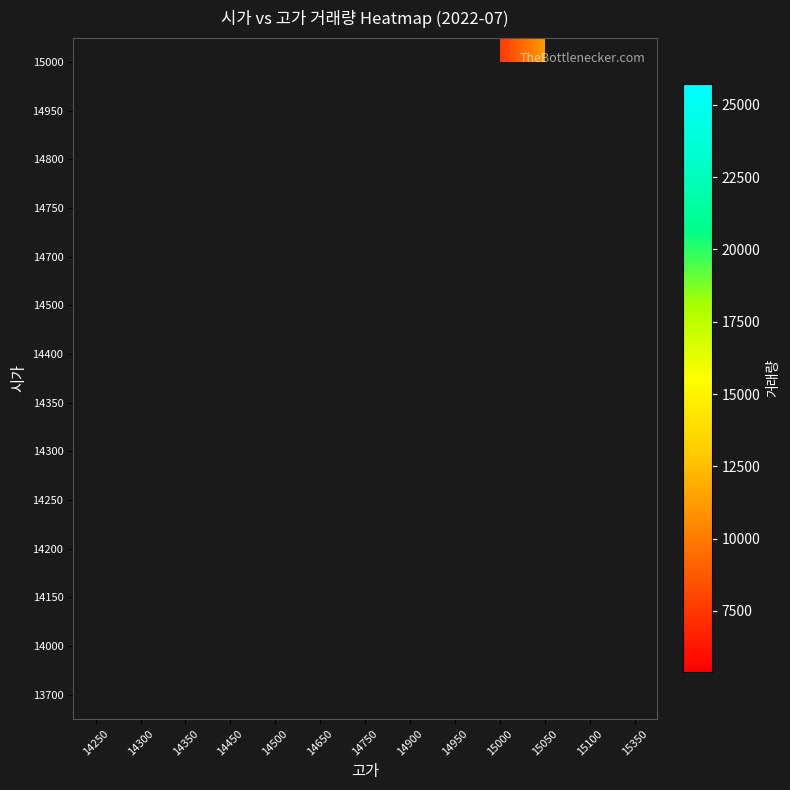

How many series are shown in this chart?

14